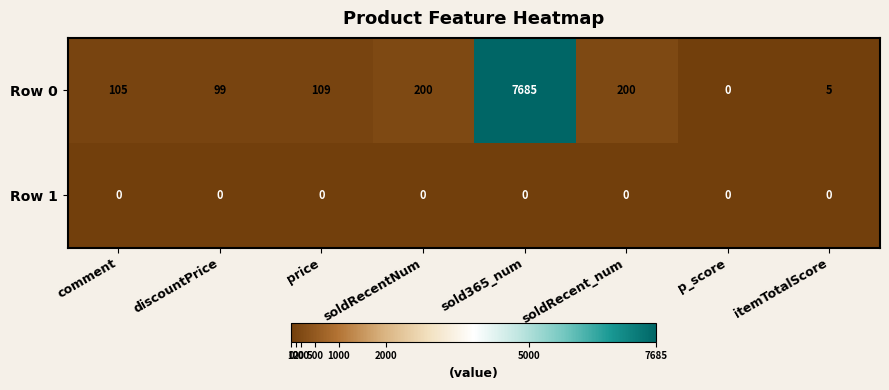

What is the highest value of the Row 0 series?

7685